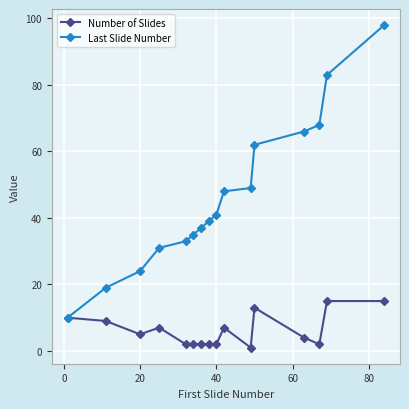

Which series has the largest range (max minus min)?

Last Slide Number